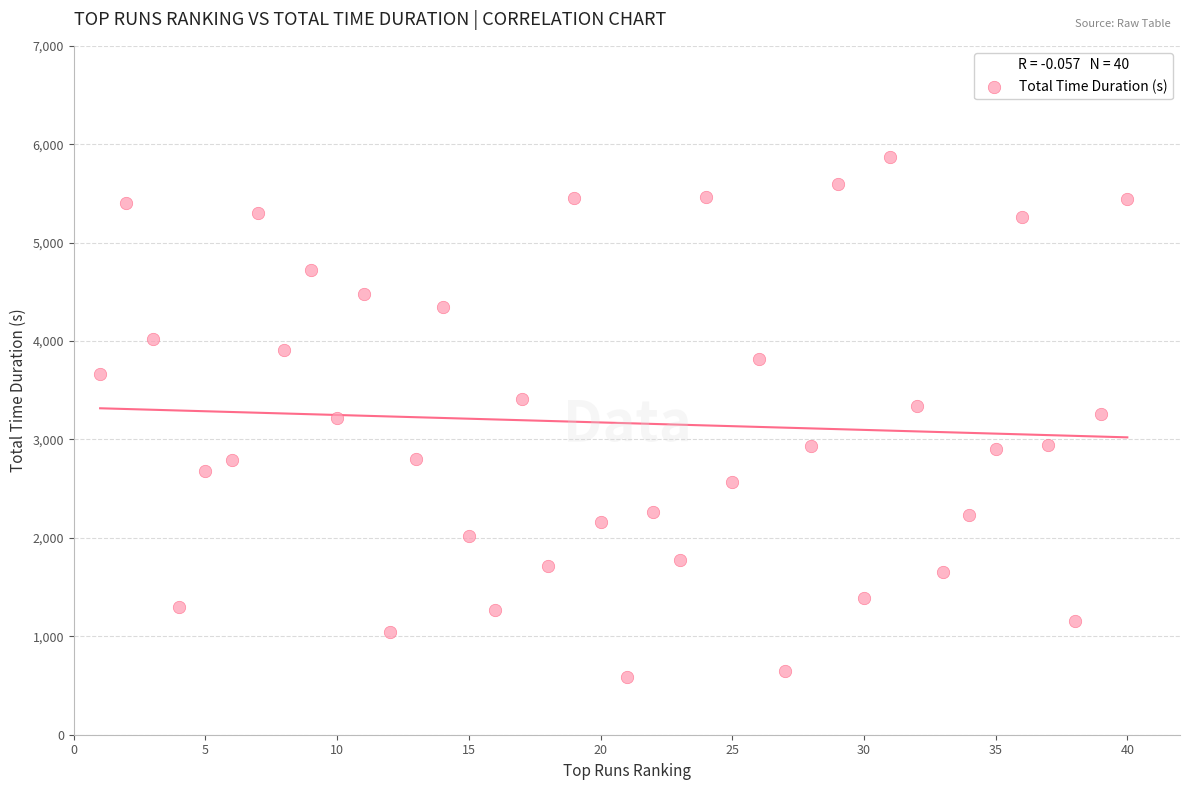

What is the range of Y values (max minus min)?

5282